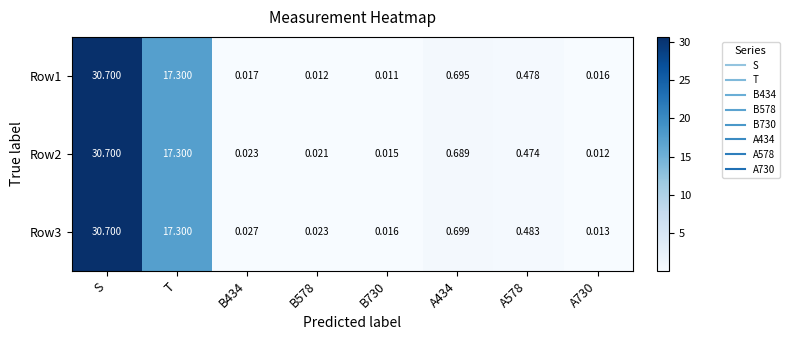

Where is Row1 nearest to the value 15?

T